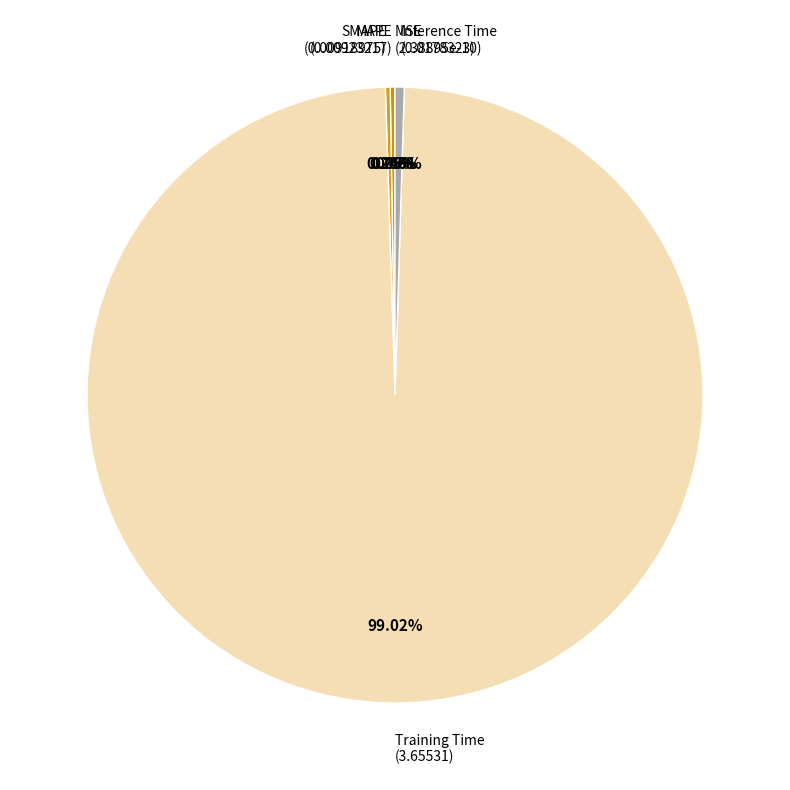

True or false: SMAPE accounts for 1% of the total.

False